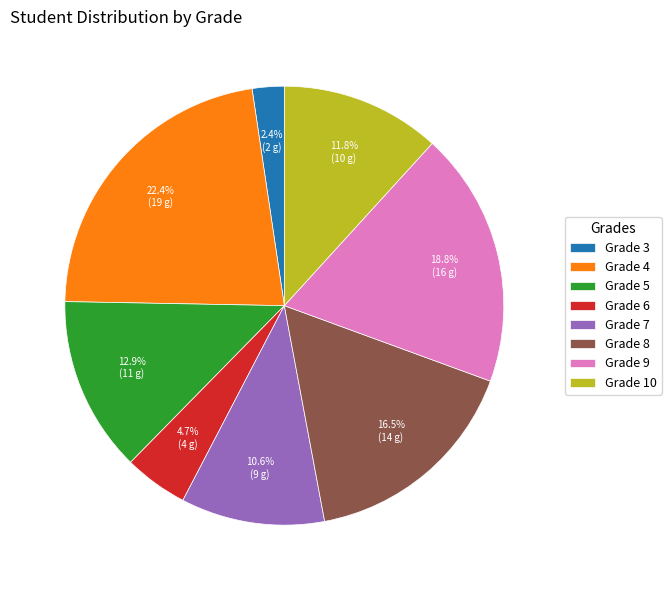

Is it true that Grade 5 is 13% of the pie?

True